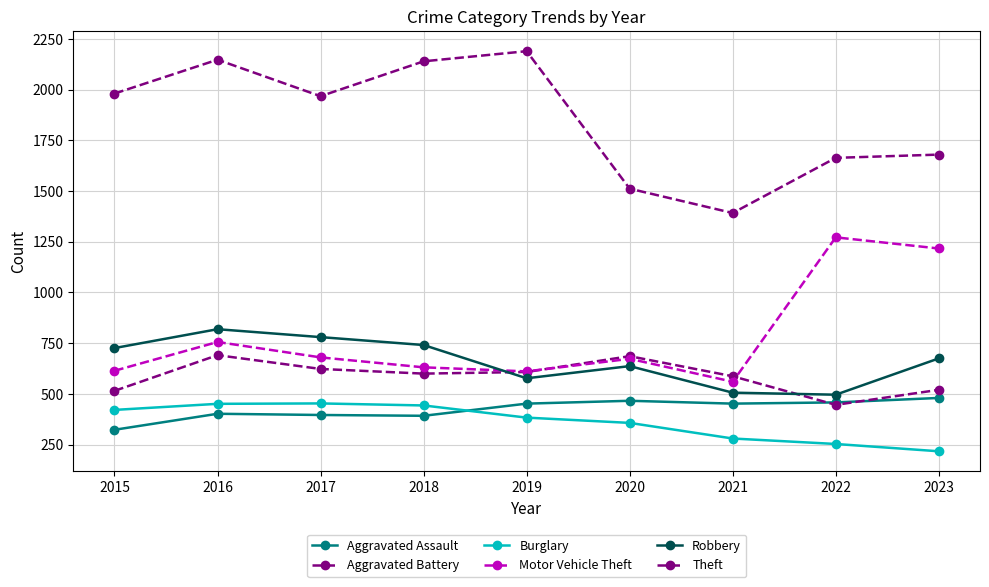

What is the difference between the maximum and minimum values in the Robbery series?

323